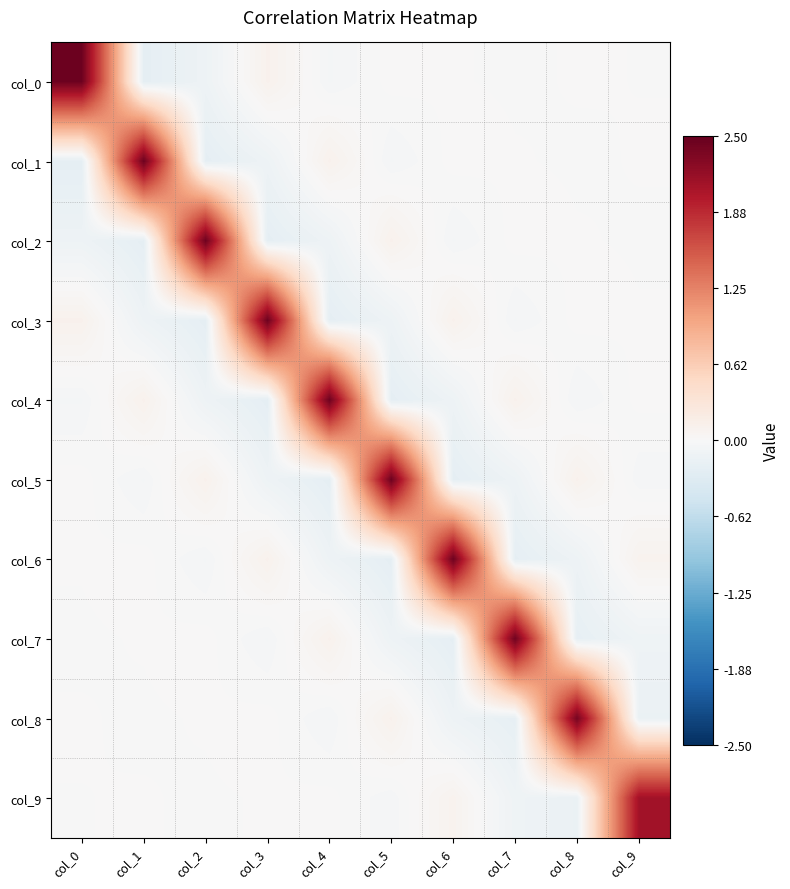

What is the greatest value displayed?

2.4